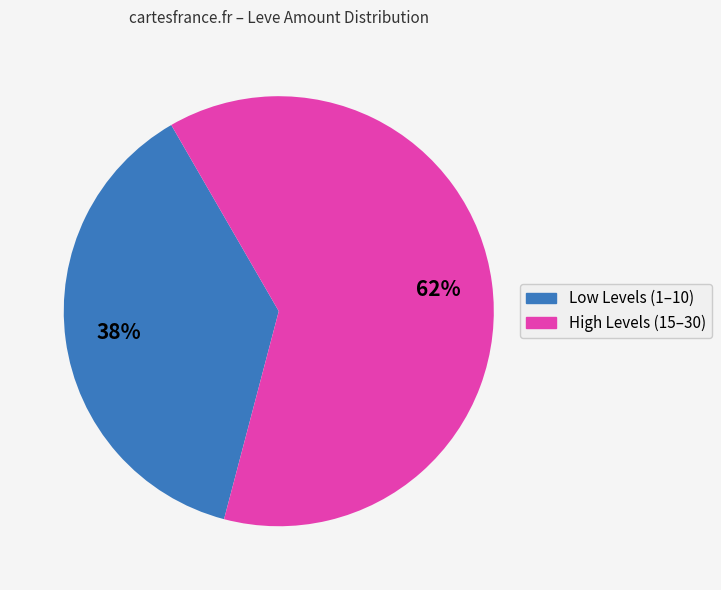

To the nearest percent, what is the average slice percentage?

50%